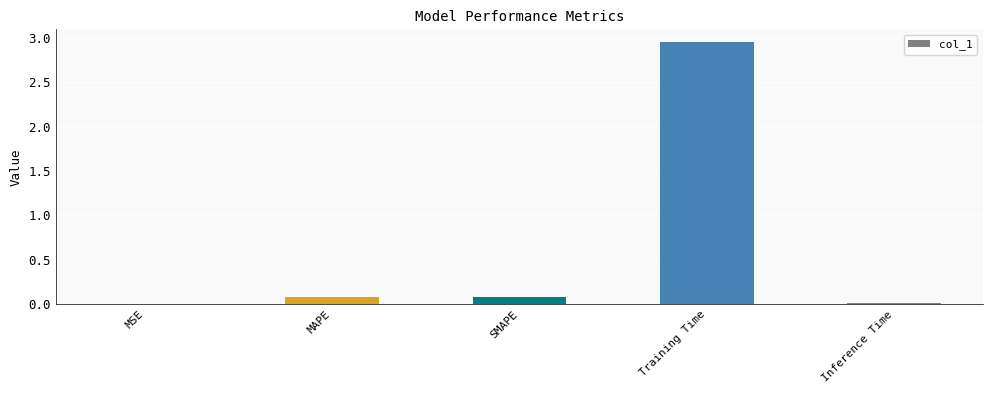

Between Training Time and MSE, which is larger?

Training Time